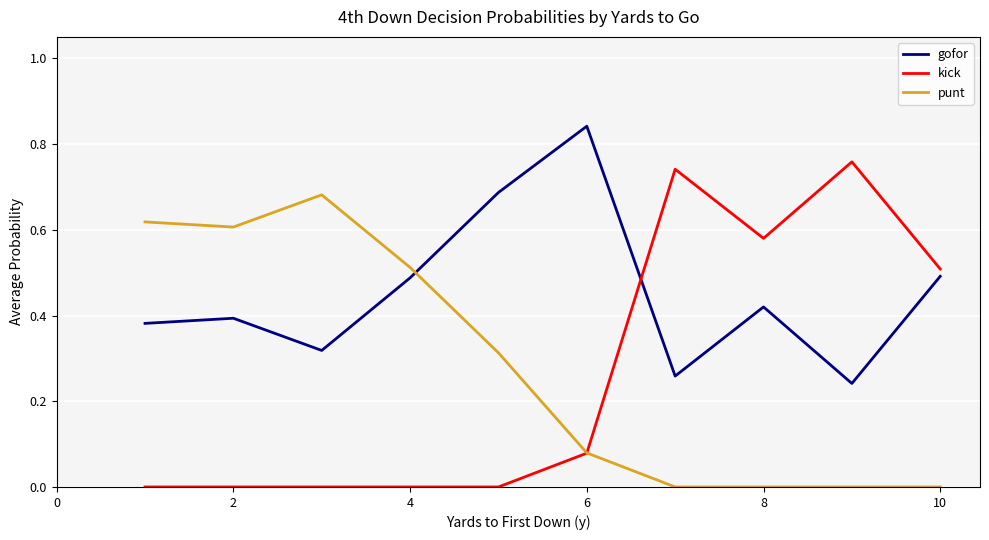

Rank the series by their maximum value, from lowest to highest.

punt, kick, gofor